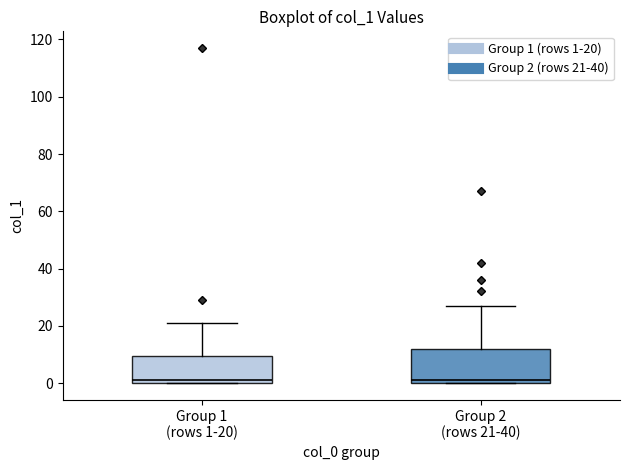

Reading left to right, read every box against the y-axis: the position of its median line, the range the box covers, and the ends of its whiskers. The values are not printed on the chart, so give them approximately, as read against the axis.

Group 1 (rows 1-20): median 2, box 0 to 10, whiskers 0 to 22
Group 2 (rows 21-40): median 2, box 0 to 12, whiskers 0 to 28